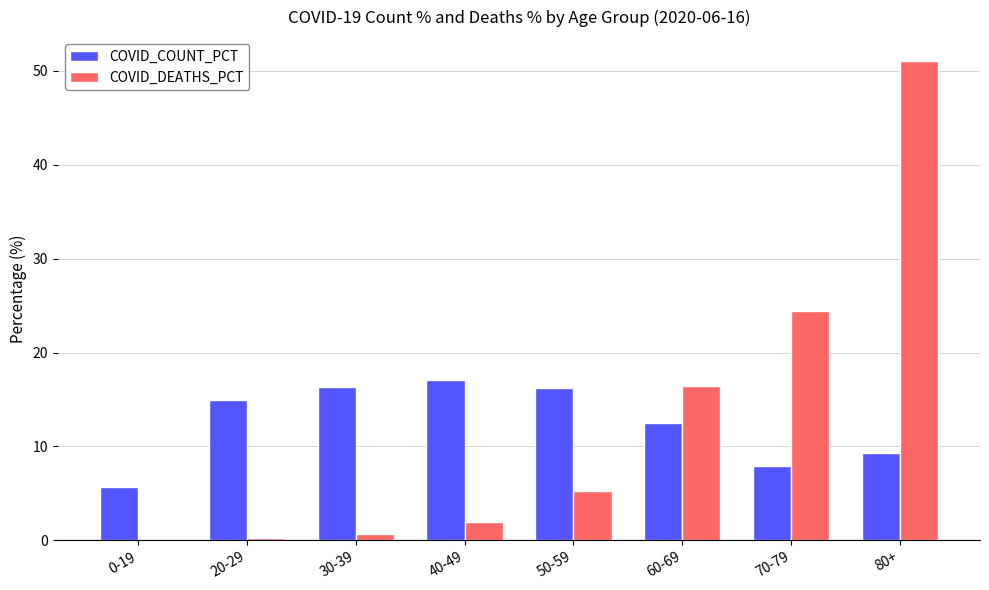

At which category is the sum across all series the highest?

80+